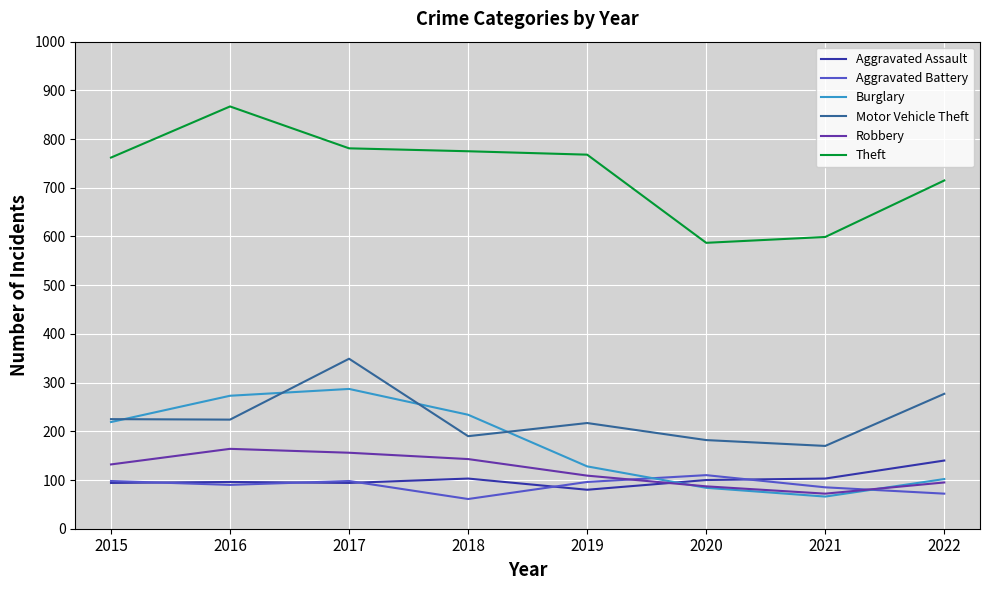

What is the minimum value shown in the chart?

61